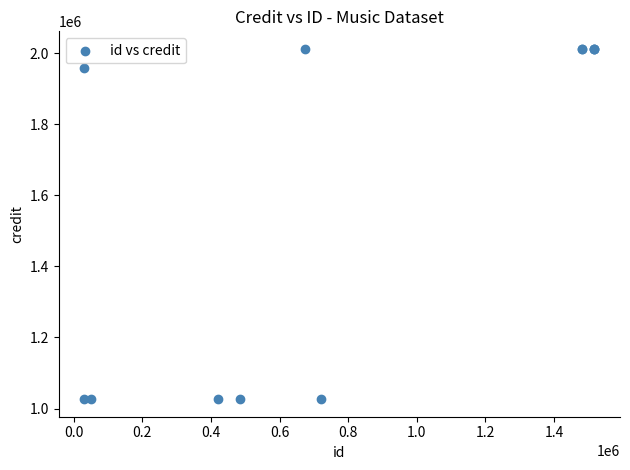

What Y value in the scatter plot is closest to 1519489?

1958977